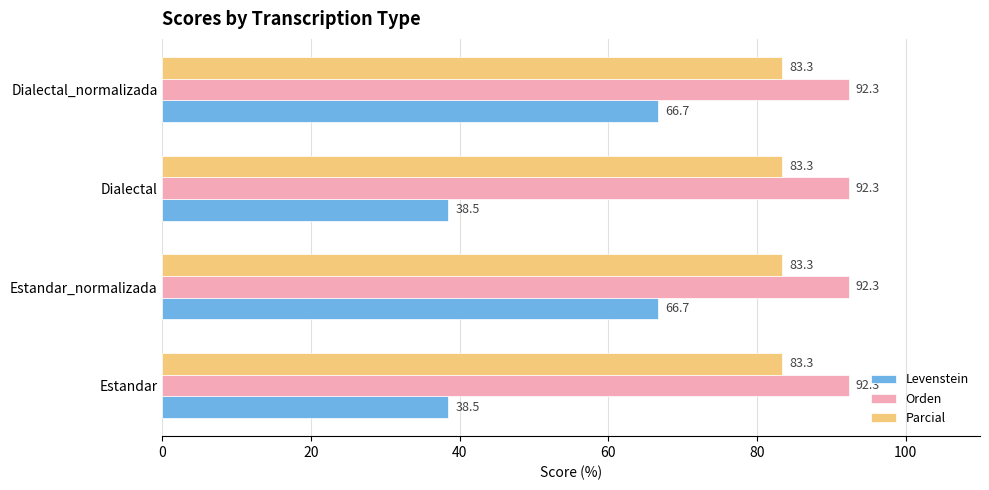

What is the average value of the Orden series?

92.3